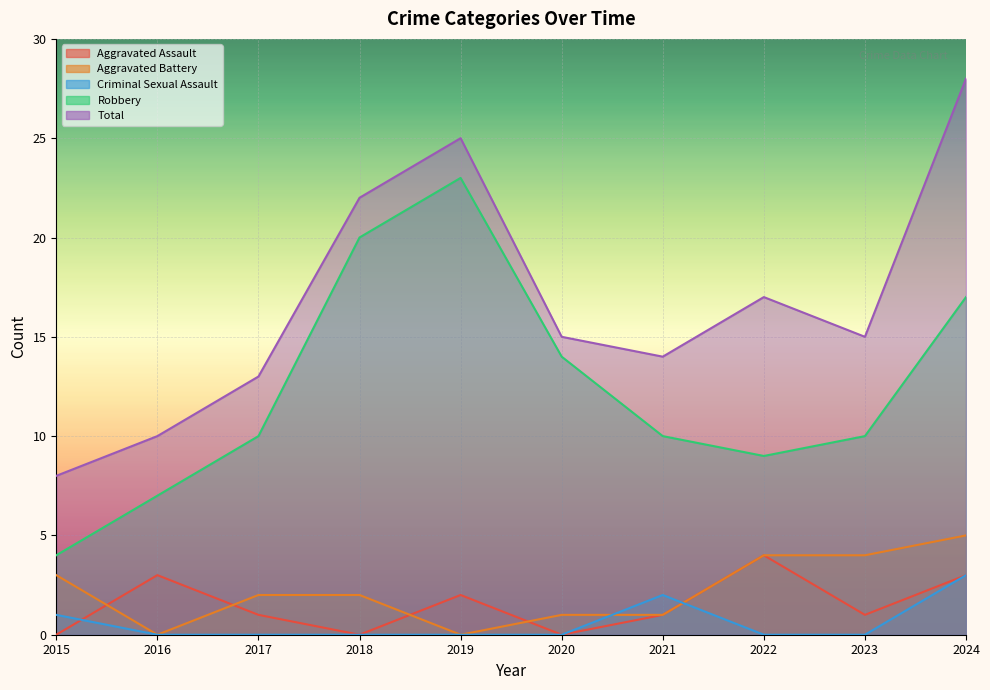

What are all the series names shown in the legend?

Aggravated Assault, Aggravated Battery, Criminal Sexual Assault, Robbery, Total